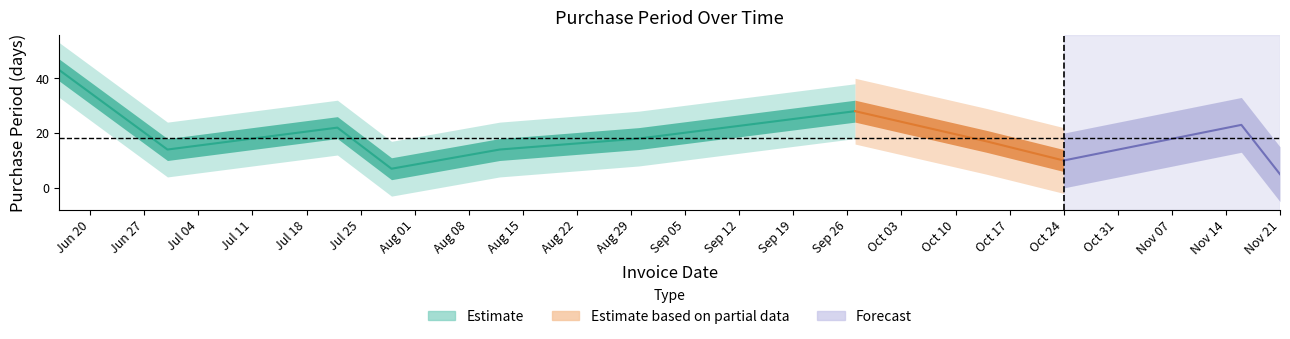

What is the maximum value shown in the chart?

43